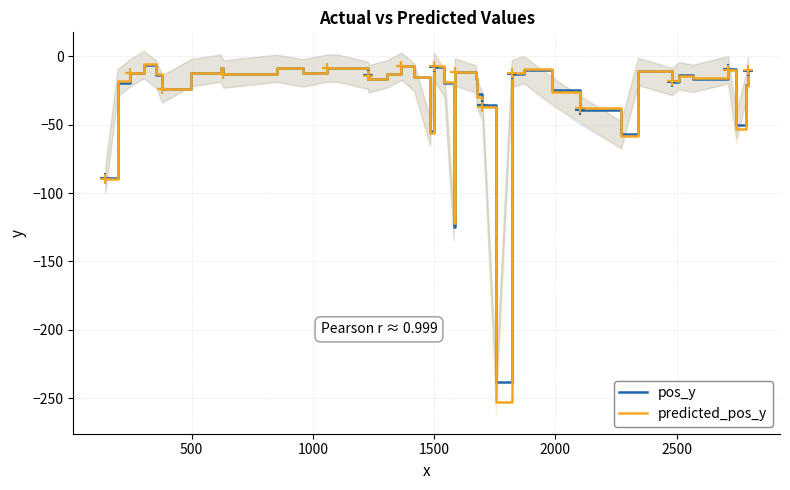

What are all the series names shown in the legend?

pos_y, predicted_pos_y